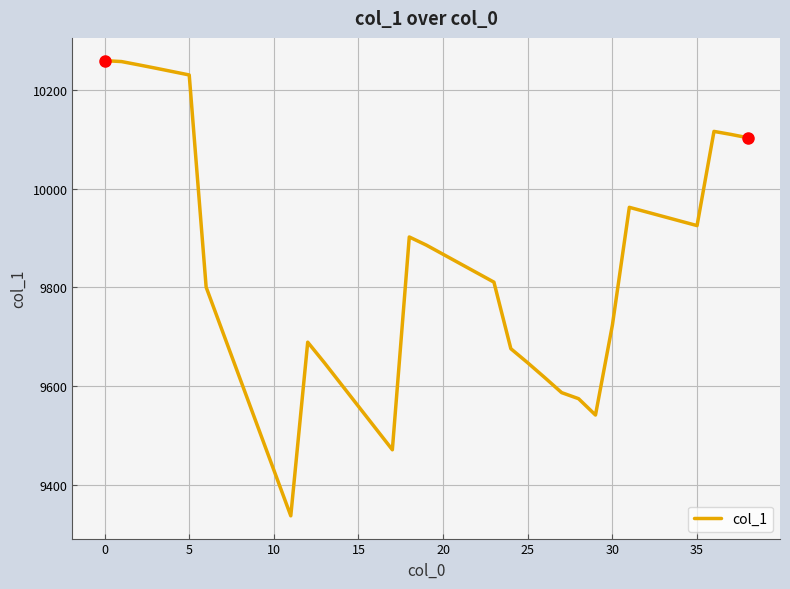

What is the difference between the maximum and minimum values?

922.2